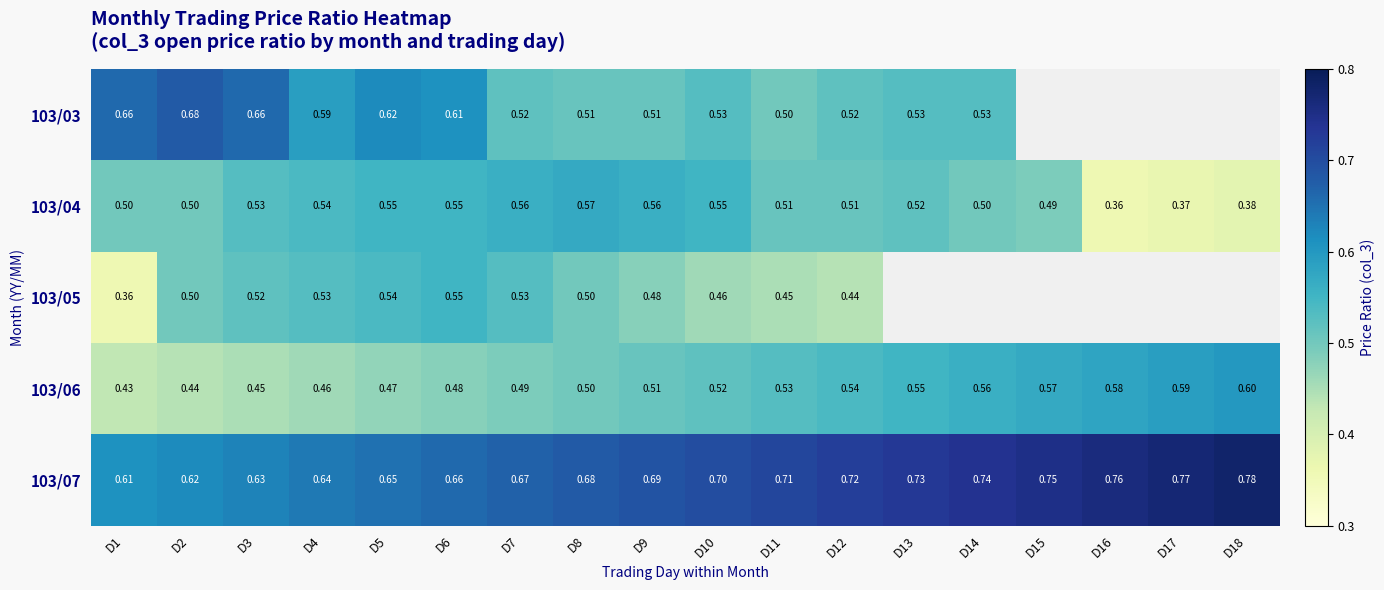

Where is 103/06 nearest to the value 0?

D1